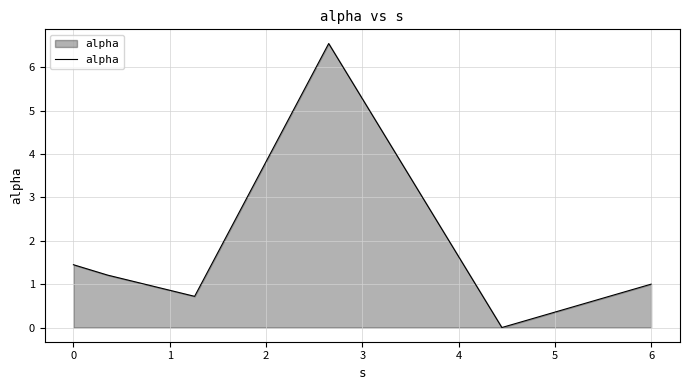

How many values are above zero?

5